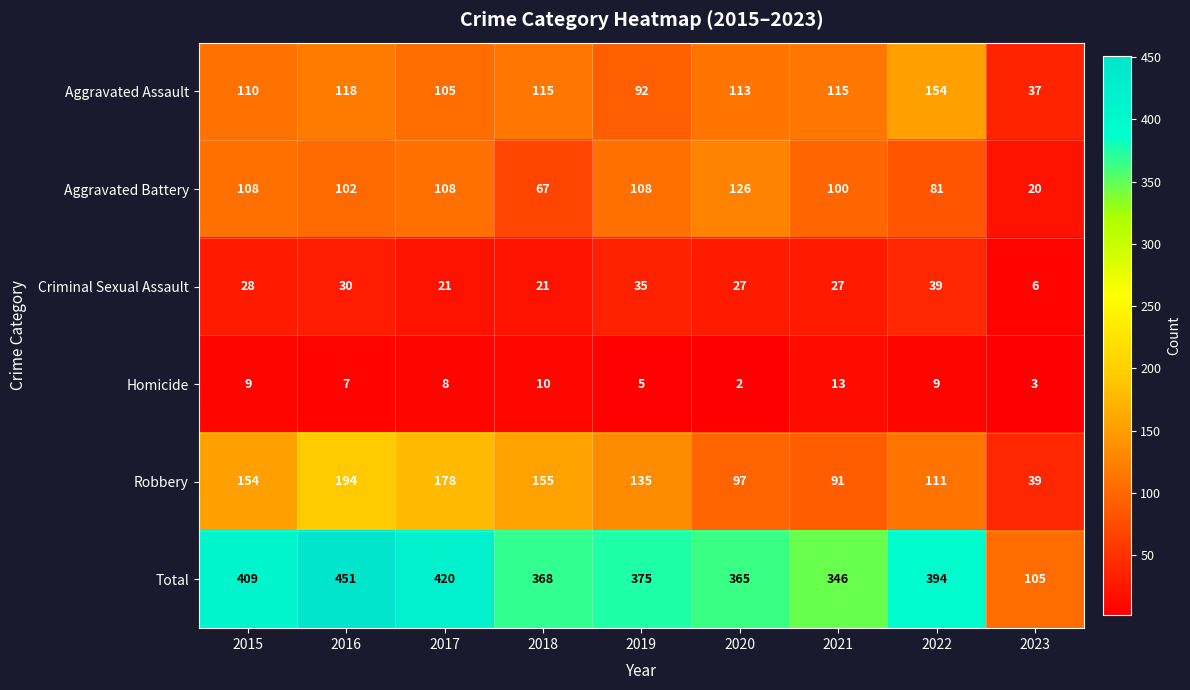

List the series in order of their peak value, lowest first.

Homicide, Criminal Sexual Assault, Aggravated Battery, Aggravated Assault, Robbery, Total